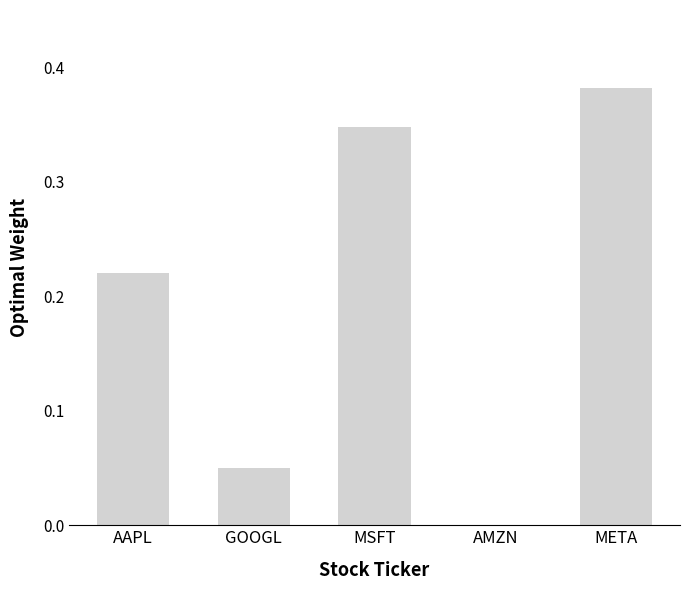

True or false: the data shows 0.0 at GOOGL.

True